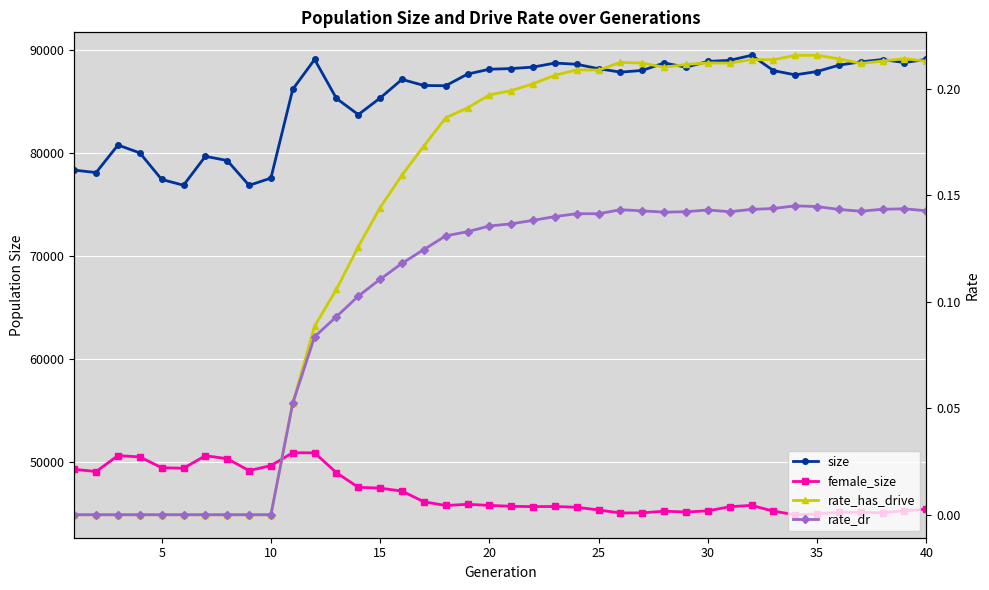

True or false: rate_has_drive and rate_dr intersect in this chart.

False